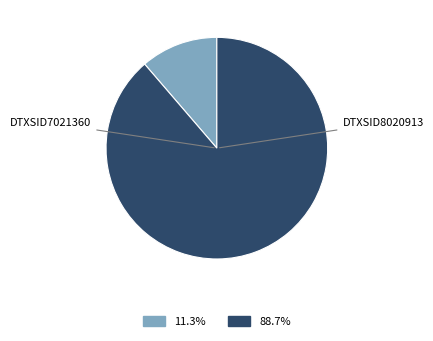

Rank the categories by value from lowest to highest.

DTXSID7021360, DTXSID8020913